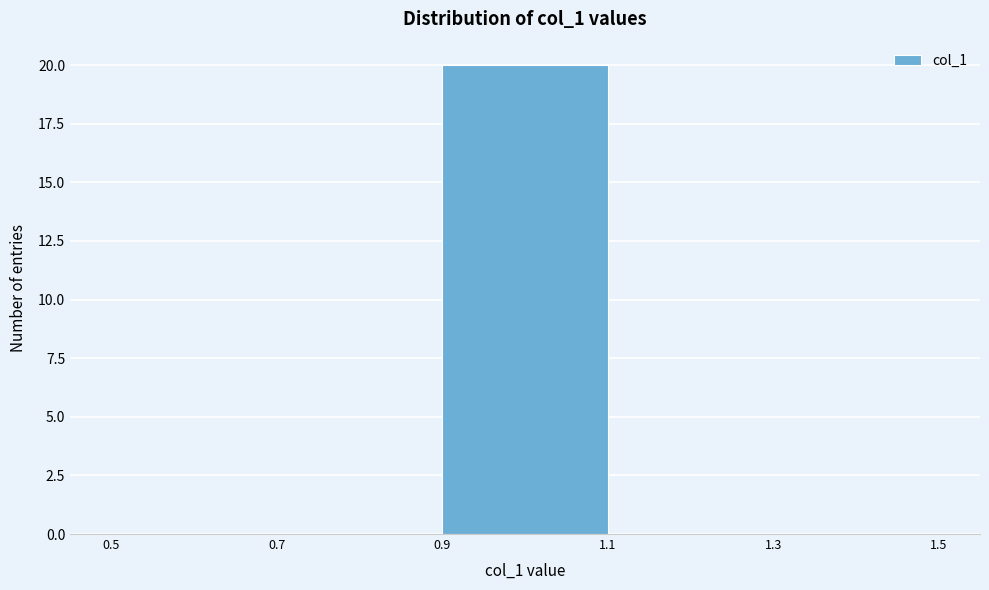

Reading left to right, transcribe this chart: for each bar, give the range it covers on the x-axis and its height. The values are not printed on the chart, so give them approximately, as read against the axis.

0.5 to 0.7: 0
0.7 to 0.9: 0
0.9 to 1.1: 20
1.1 to 1.3: 0
1.3 to 1.5: 0